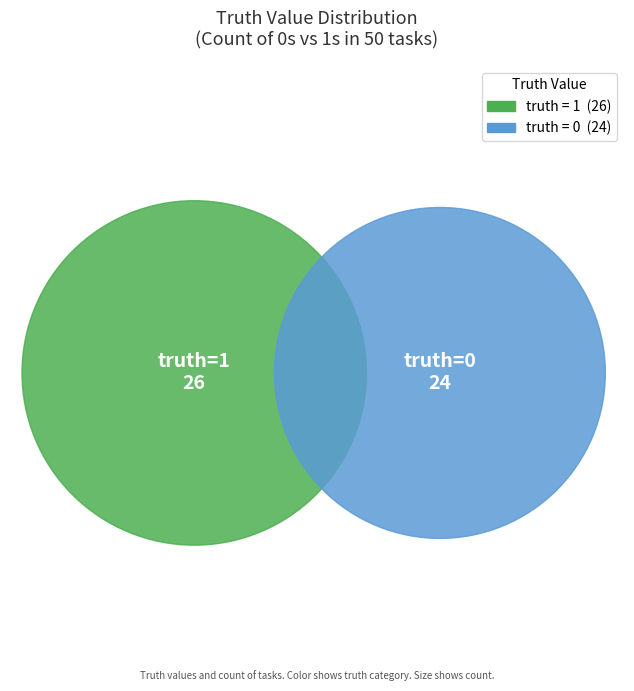

What is the largest slice in the pie chart?

1